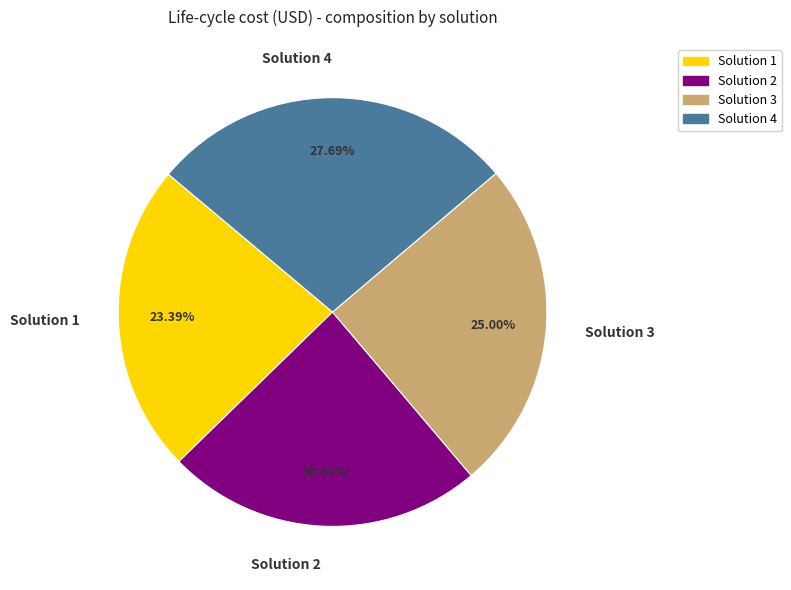

What percentage do Solution 2 and Solution 4 together represent?

51.6%